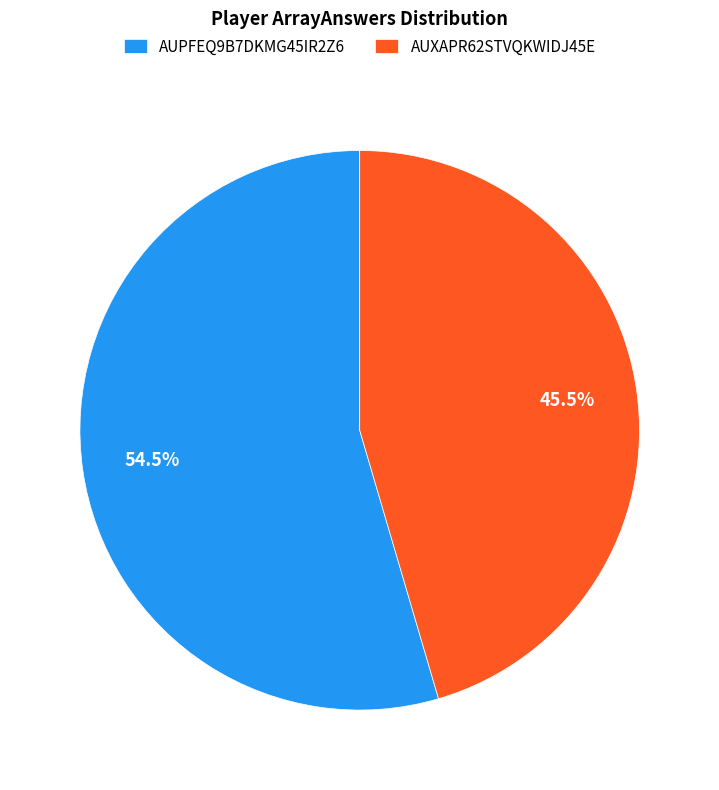

Is there a majority slice in this chart?

Yes